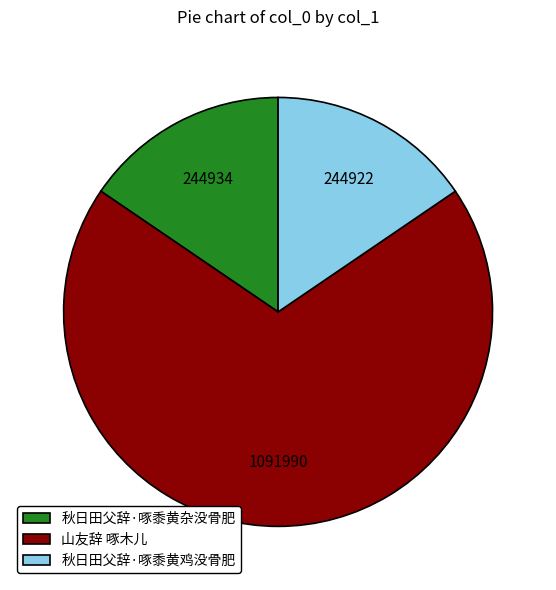

Does 山友辞 啄木儿 represent more than half of the total?

Yes